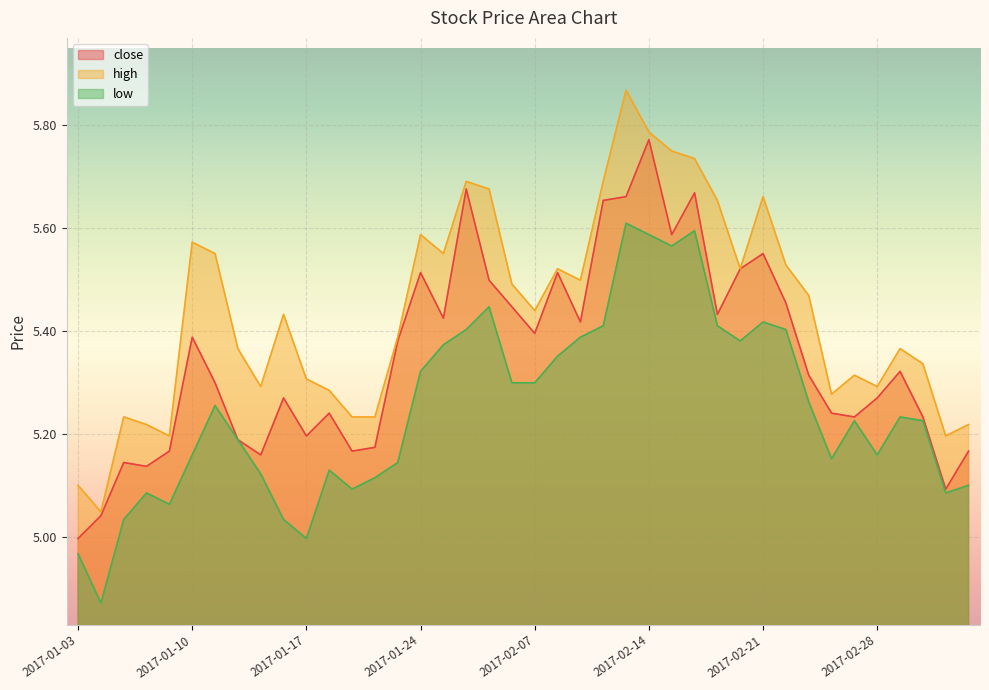

What is the label of the 23rd point from the left?

2017-02-09